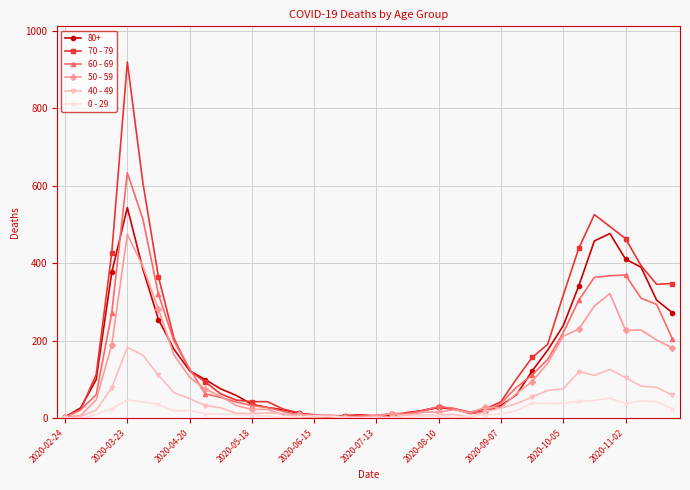

Which series has the widest spread of values?

70 - 79